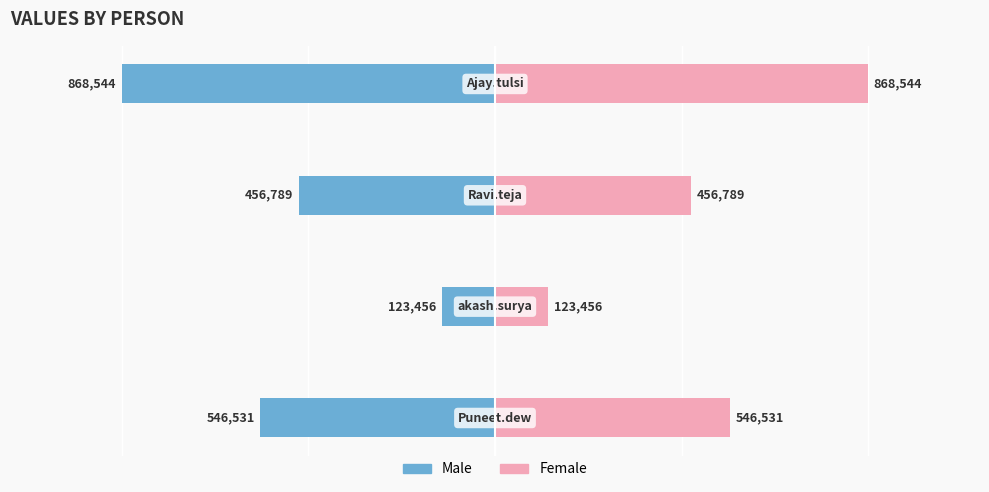

List the series in order of their overall mean, highest first.

Female, Male